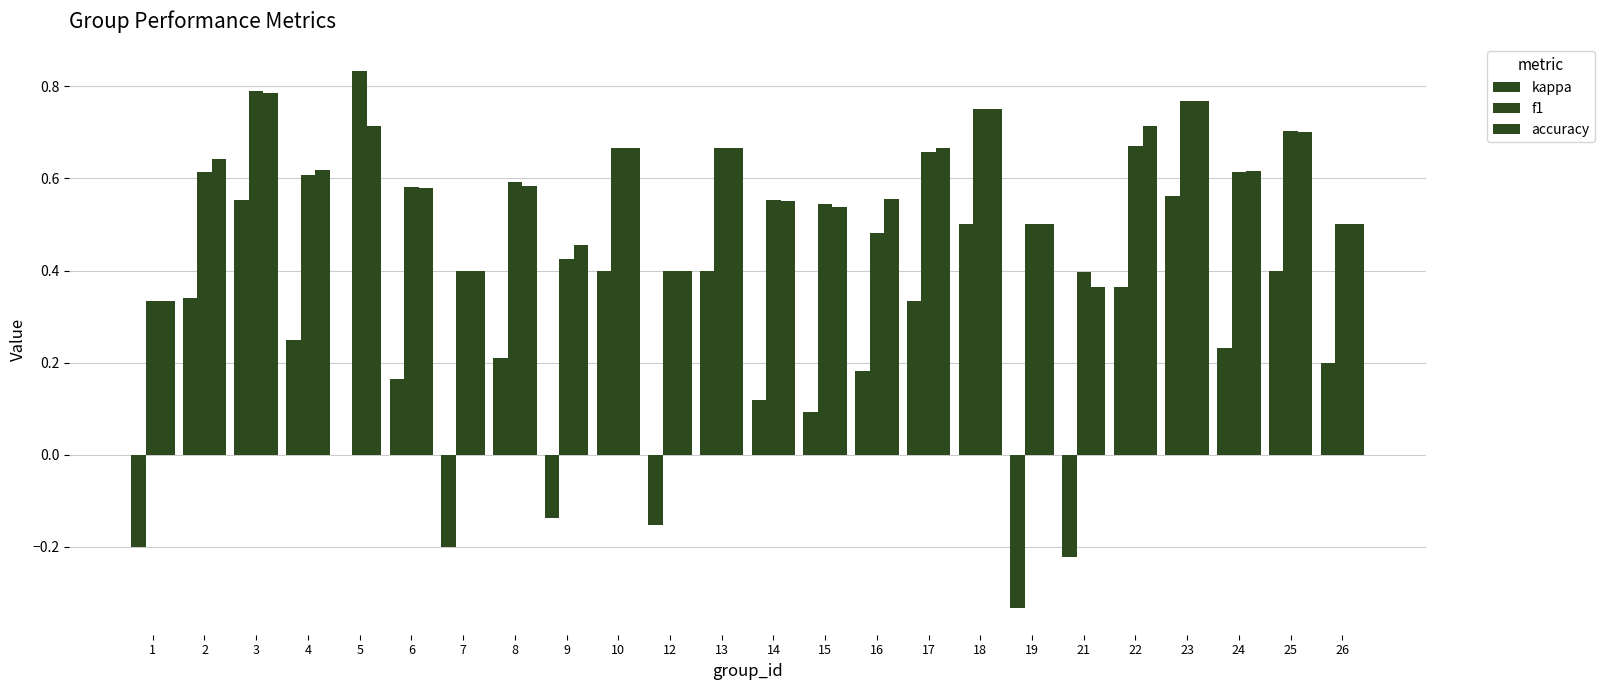

How many distinct data groups are displayed?

3